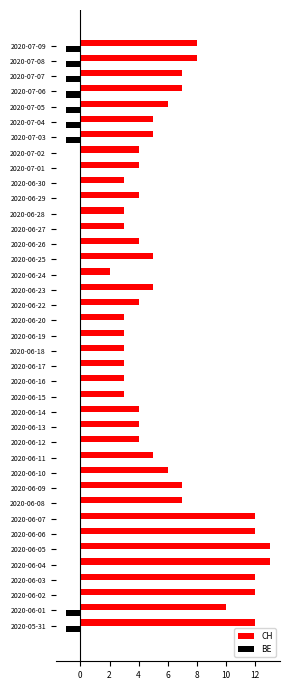

Which series has the largest total across all categories?

CH